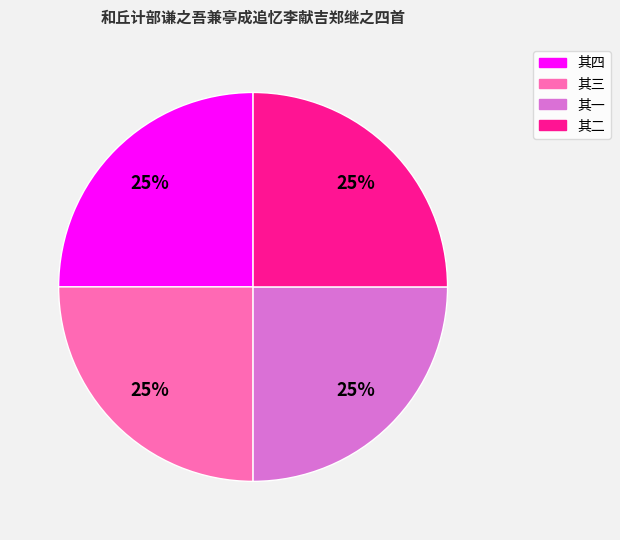

To the nearest percent, what is the average slice percentage?

25%